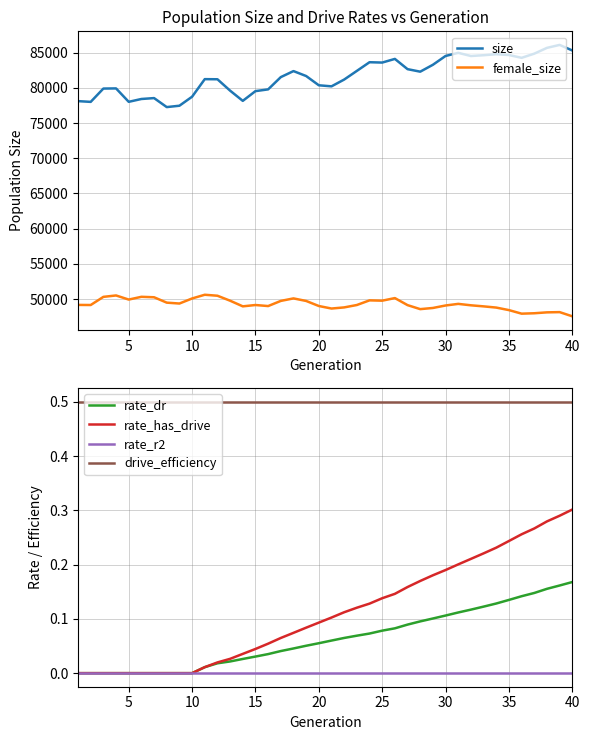

The value of rate_has_drive at 40 is 0.3. True or false?

True